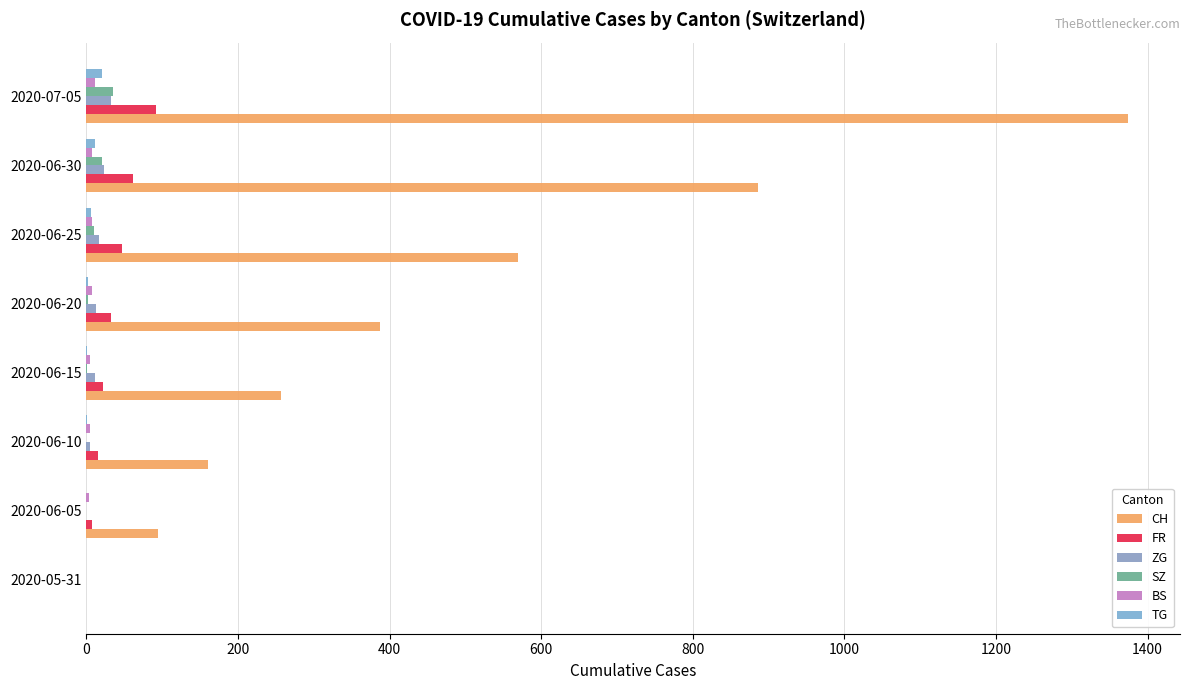

Count the number of categories in the chart.

8